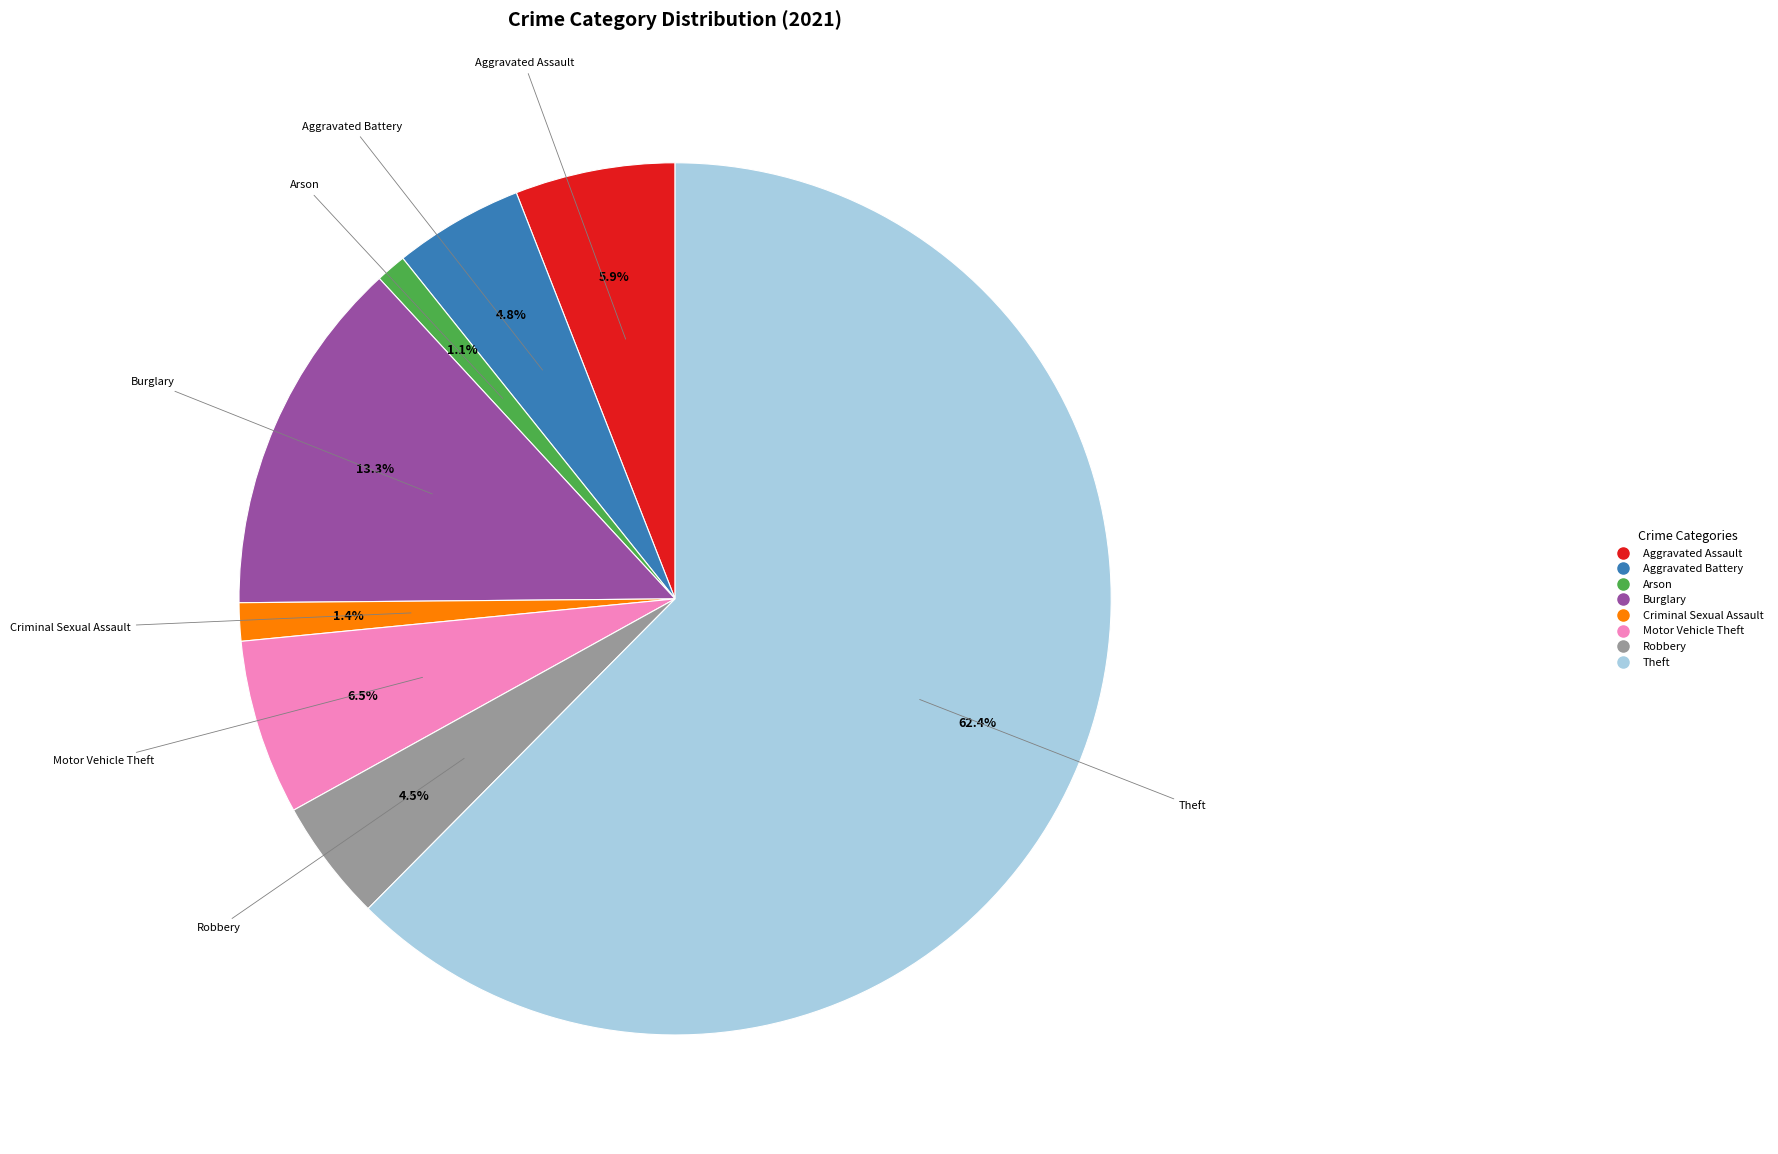

Does any single category account for the majority?

Yes